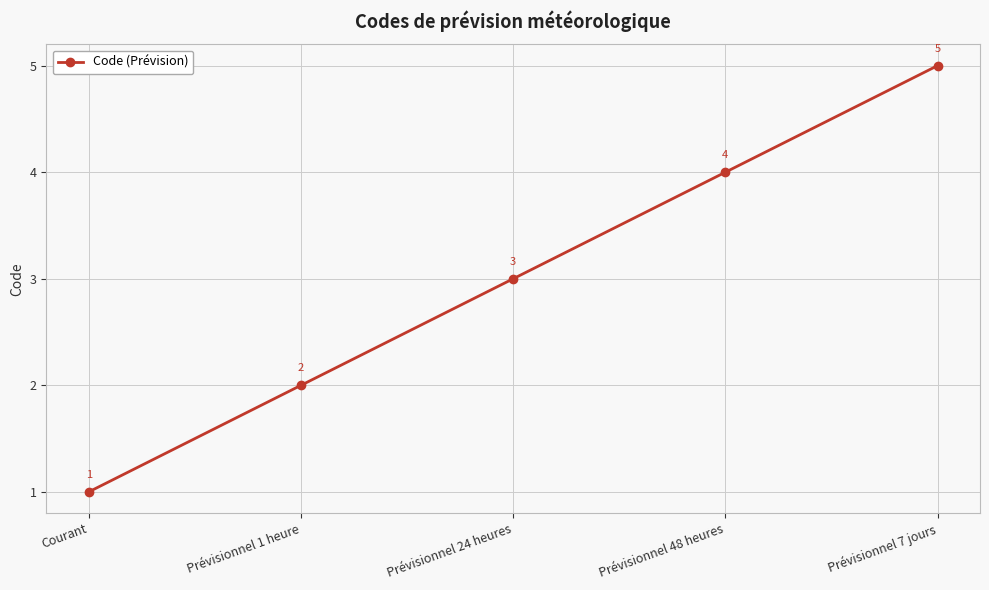

How many data points are less than 3?

2